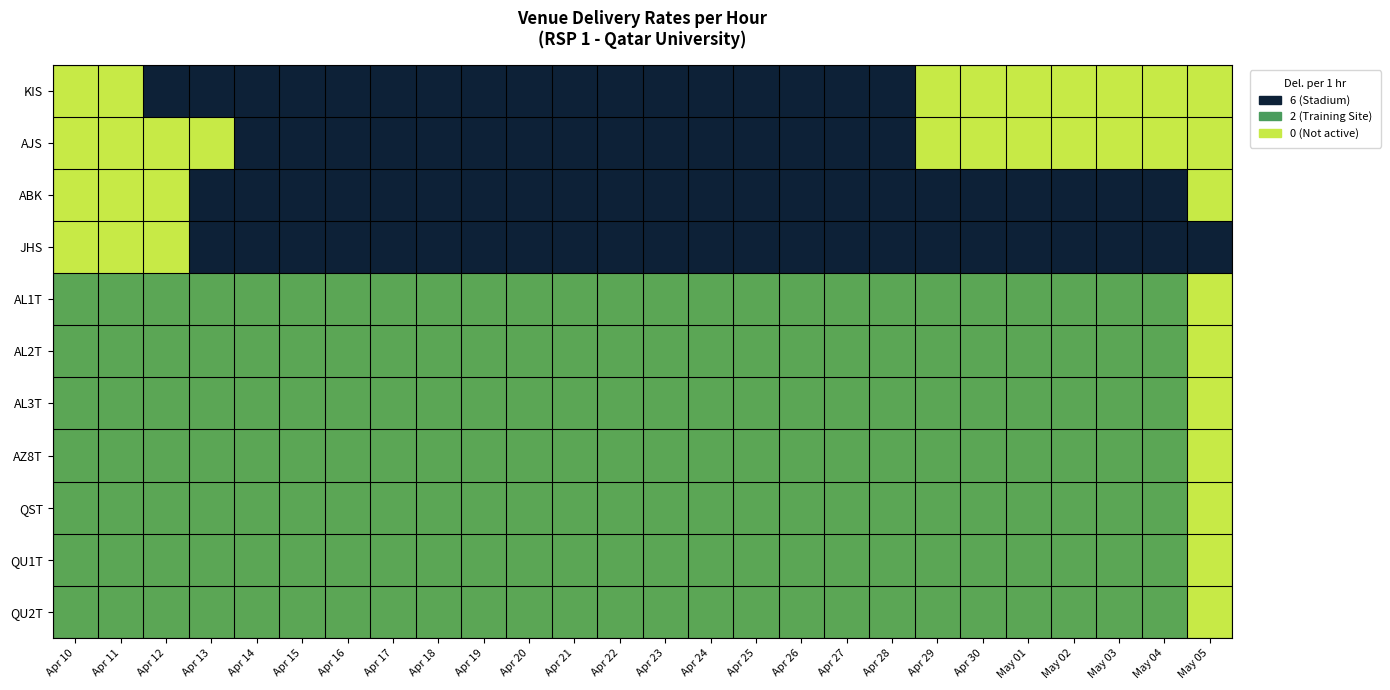

At Apr 11, list the series in order from largest to smallest.

AL1T, AL2T, AL3T, AZ8T, QST, QU1T, QU2T, KIS, AJS, ABK, JHS